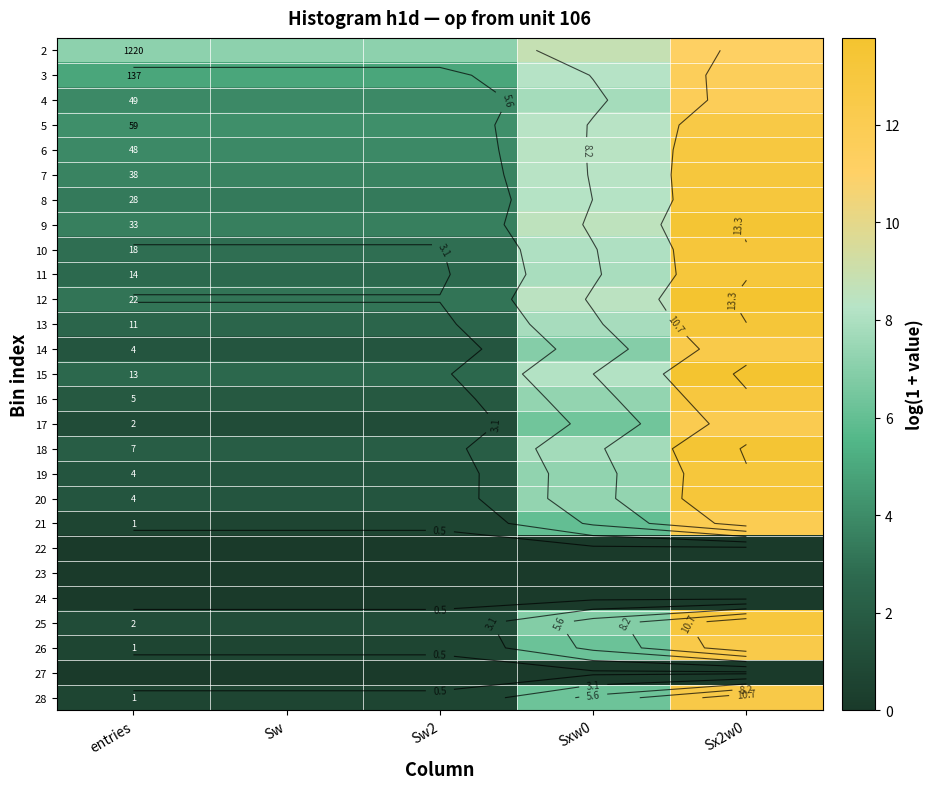

True or false: 26 has a value of 0.7 at Sw2.

True